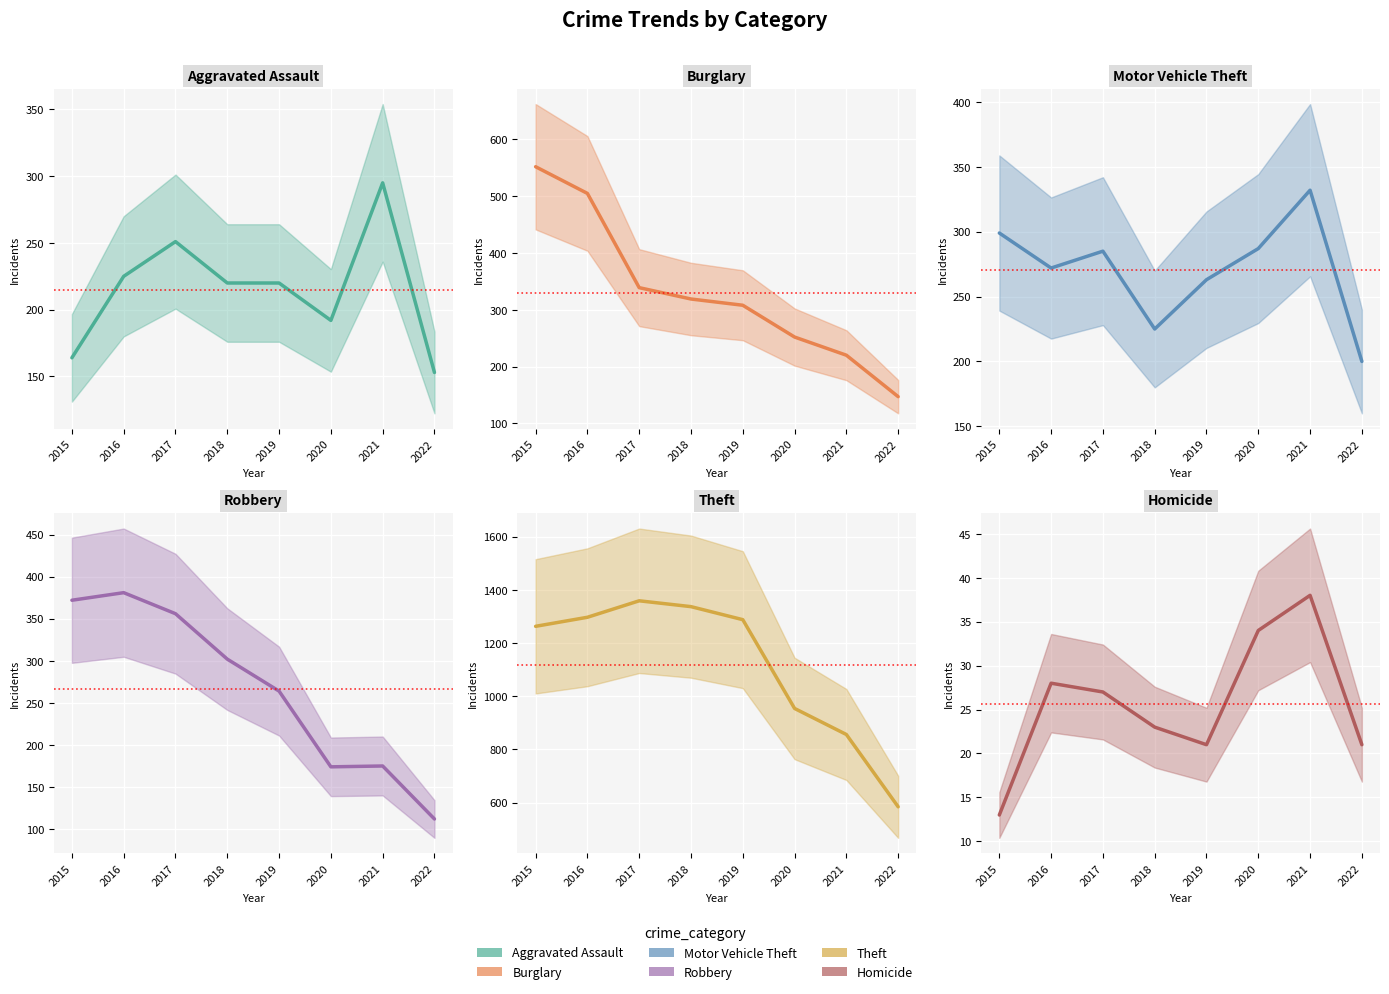

What is the sum of the Robbery values at 2022 and 2015?

484